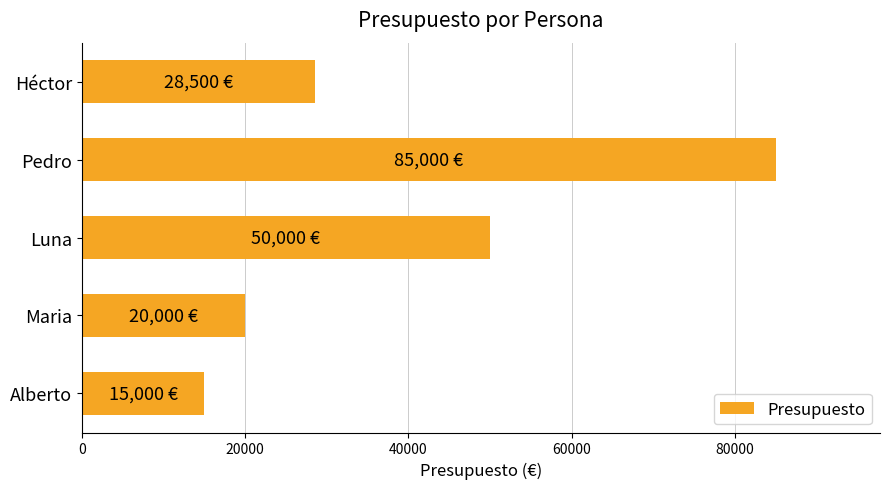

Reading top to bottom, extract all data points from this chart.

Héctor=28500	Pedro=85000	Luna=50000	Maria=20000	Alberto=15000